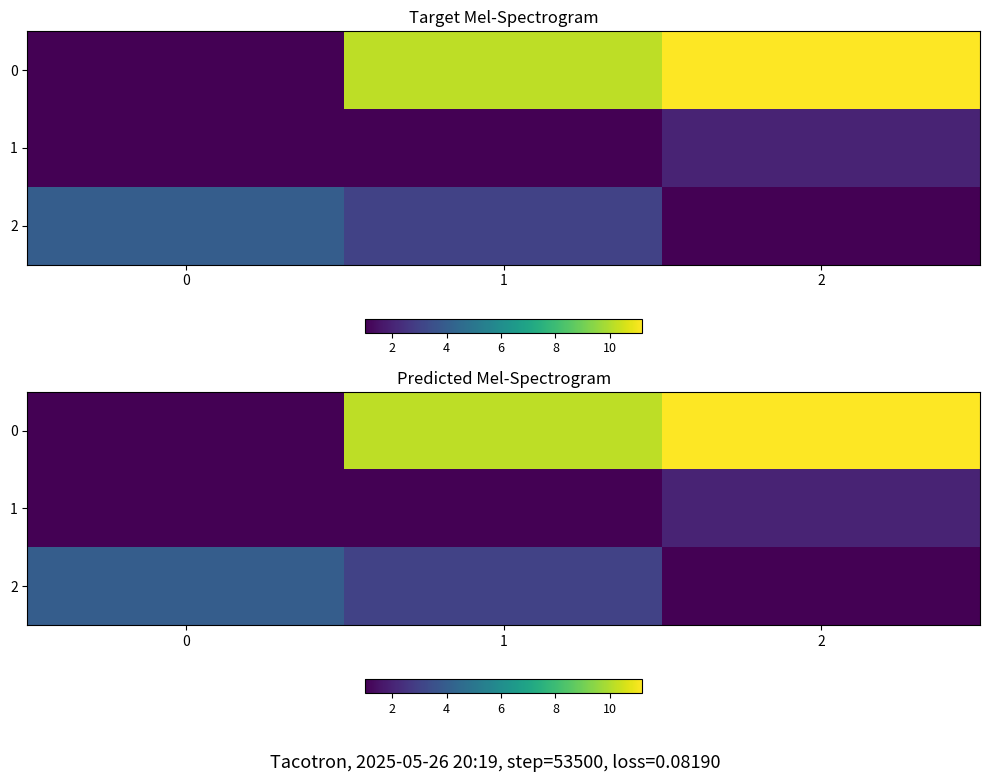

True or false: 1 has a value of 0.3 at 1.

False